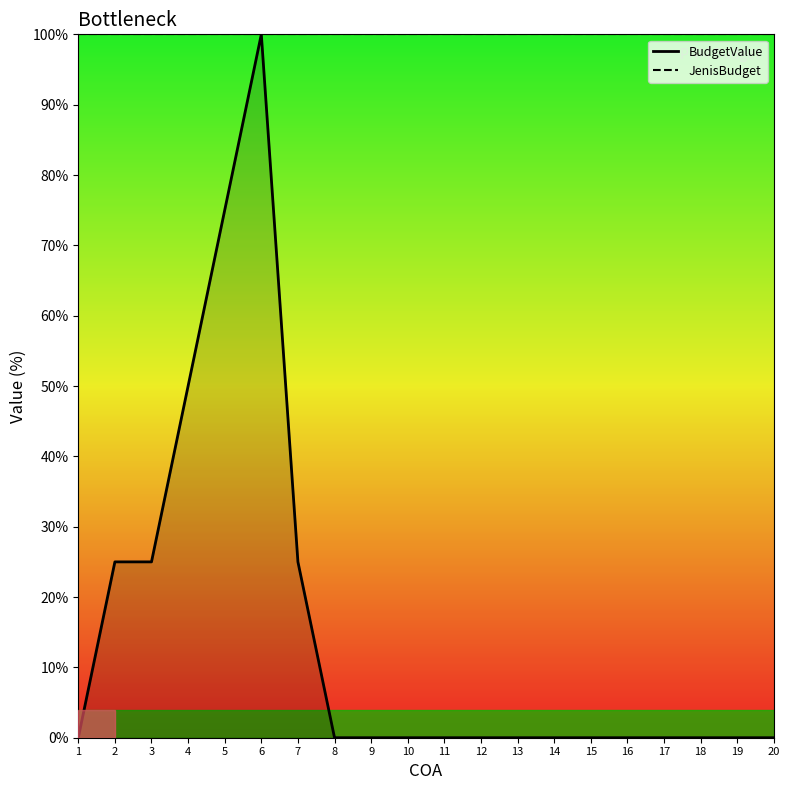

Rank the series at 20 from lowest to highest value.

BudgetValue, JenisBudget